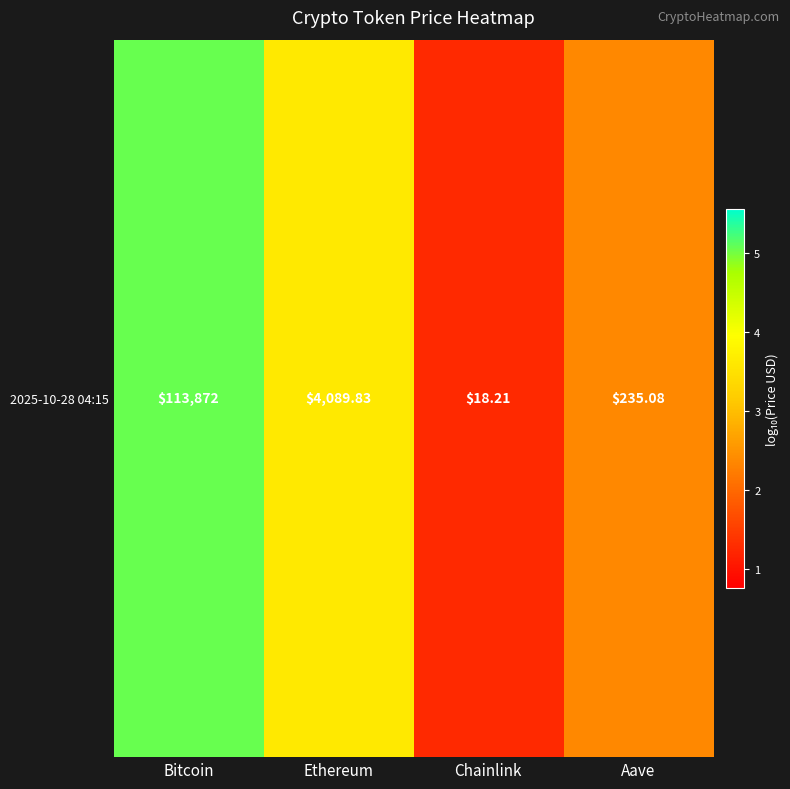

What is the average value?

3.1